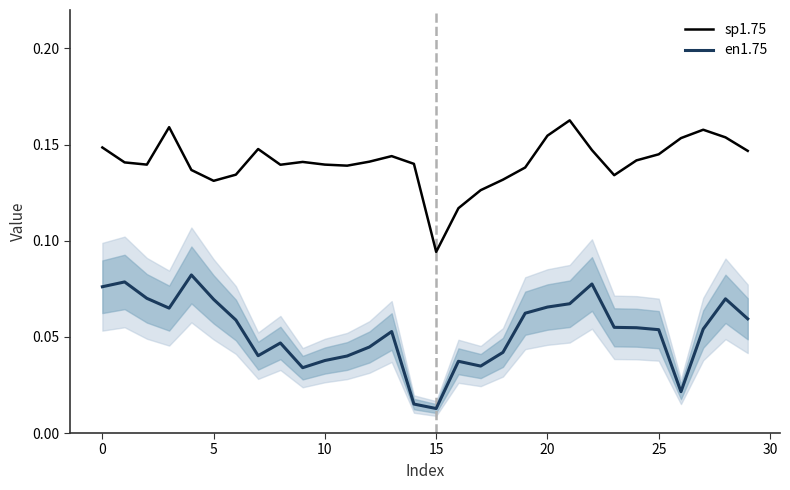

What is the minimum value for sp1.75?

0.1